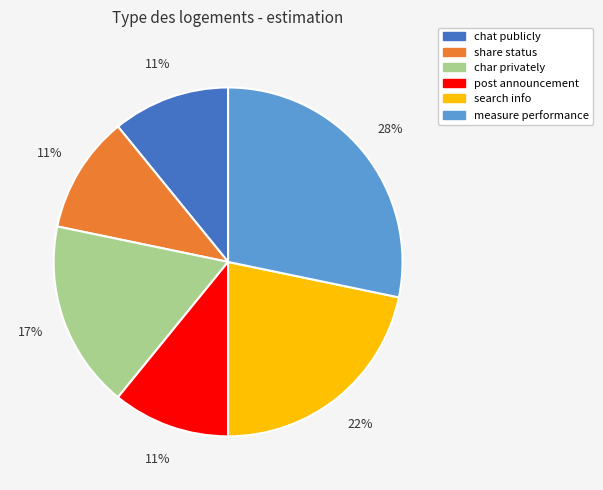

Which category has the biggest portion of the pie?

measure performance